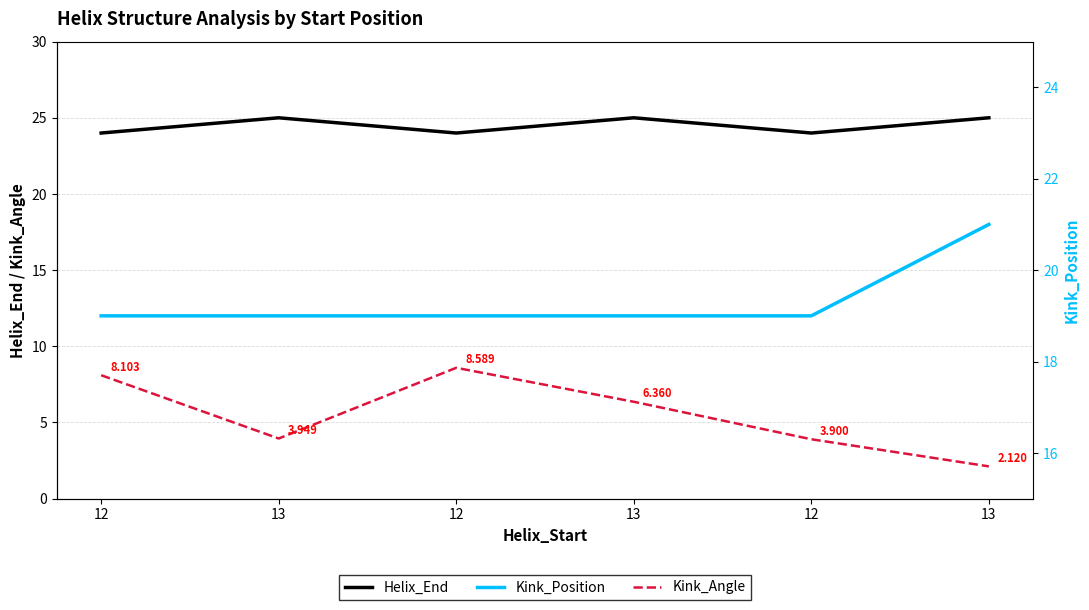

List the series in order of their peak value, lowest first.

Kink_Angle, Kink_Position, Helix_End